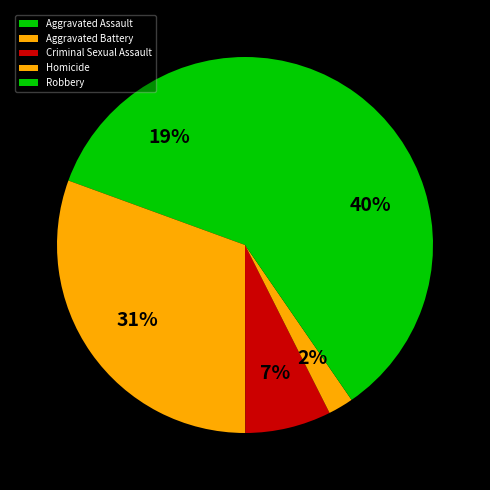

Which category has the biggest portion of the pie?

Robbery